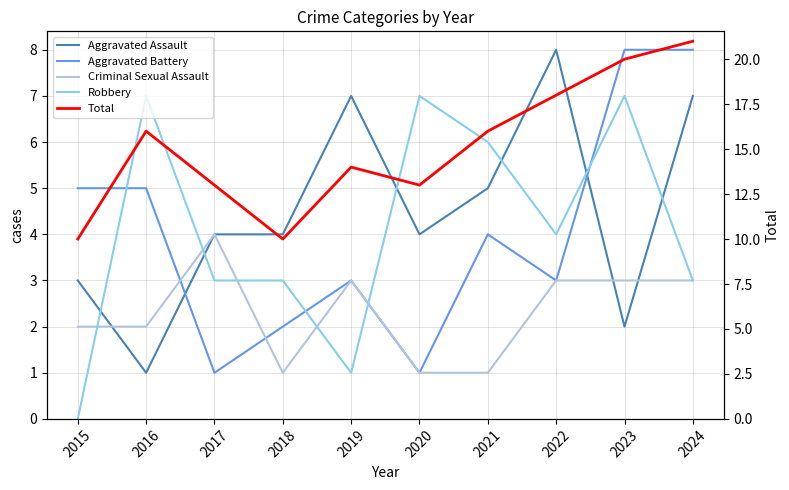

At which label does Criminal Sexual Assault reach its peak?

2017